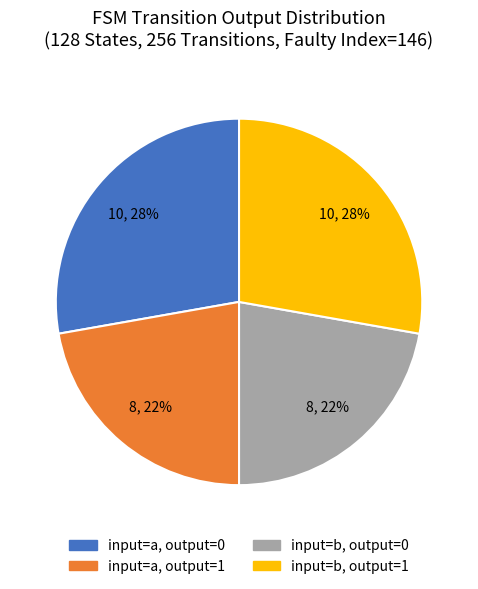

Is there a majority slice in this chart?

No